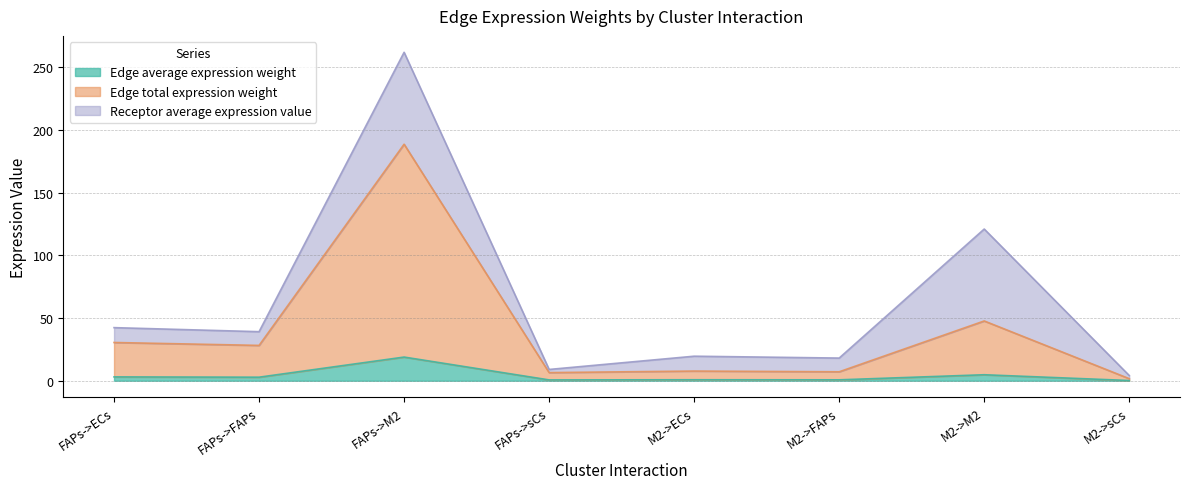

Where does the Edge average expression weight series first go above 2?

FAPs->ECs